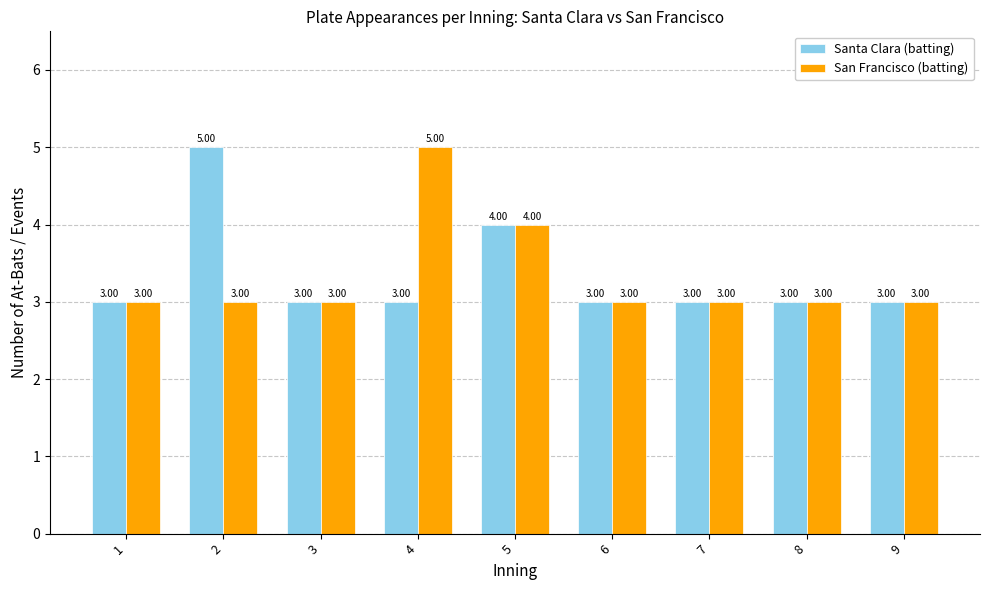

What is the value of the San Francisco (batting) bar at the 5th from the left?

4